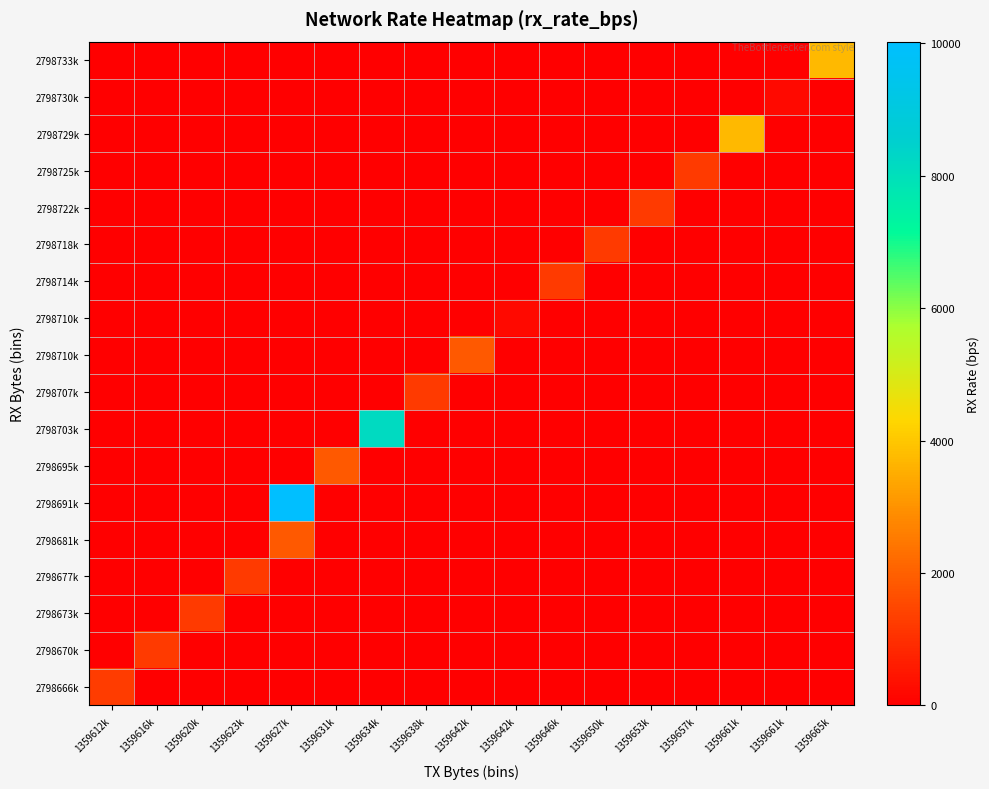

What is the maximum value shown in the chart?

10022.0